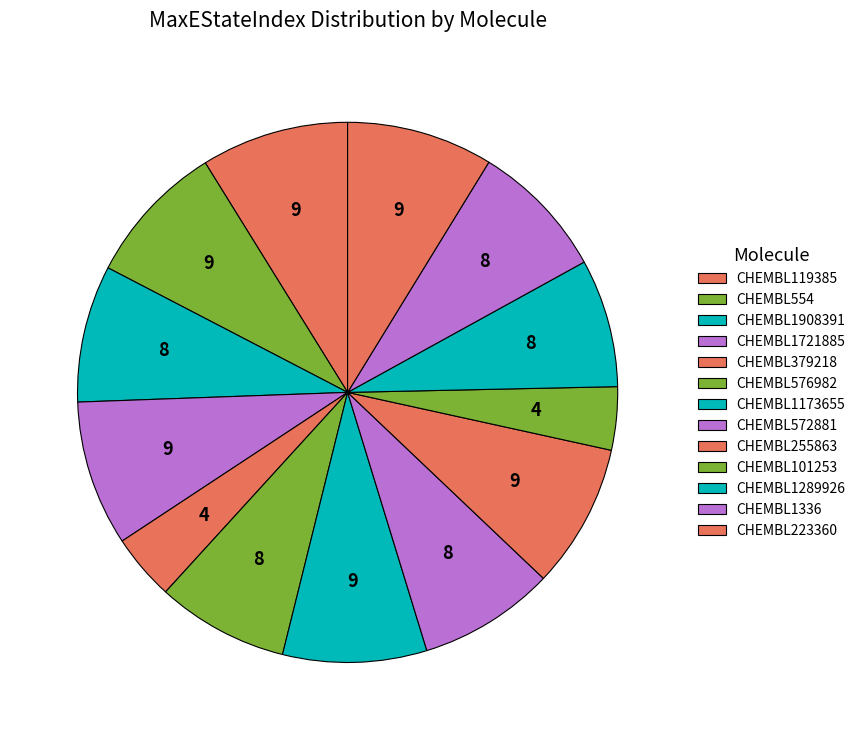

Which category has the smallest portion of the pie?

CHEMBL101253